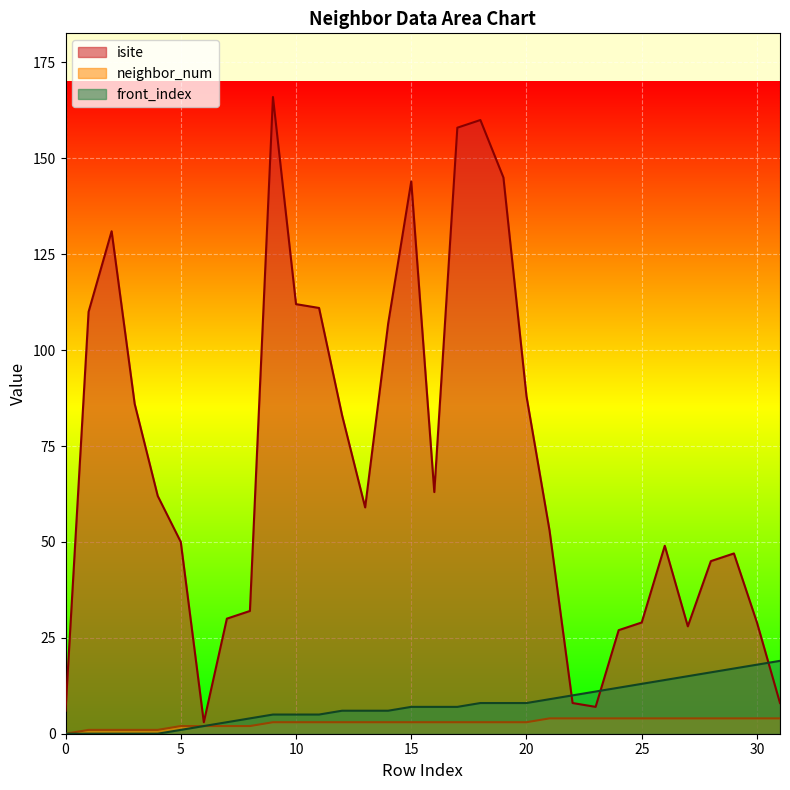

At which category is the sum across all series the highest?

9